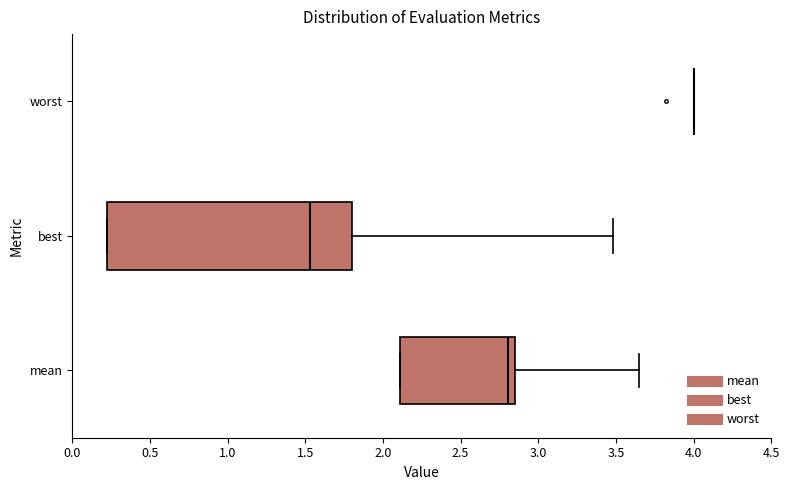

Which box is the widest, from its left edge to its right edge?

best